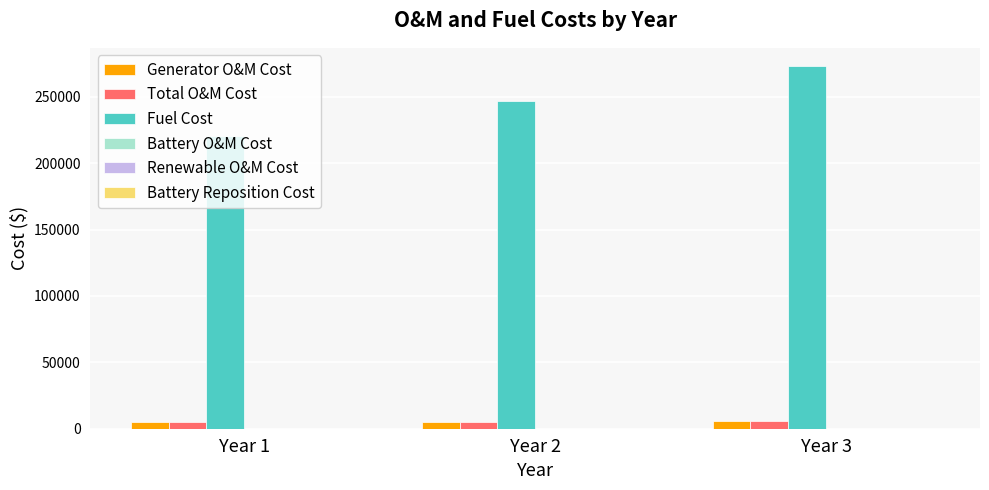

At which label does Fuel Cost reach its peak?

Year 3